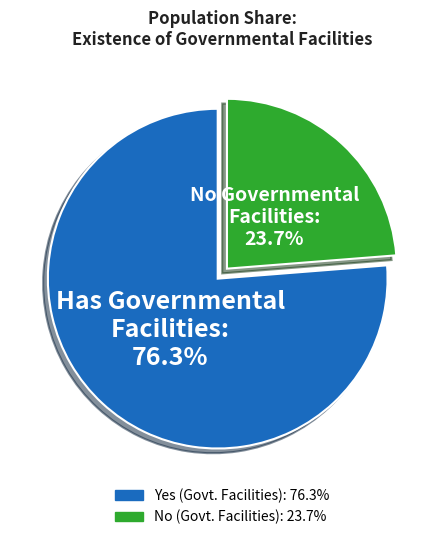

What is the majority slice?

Yes